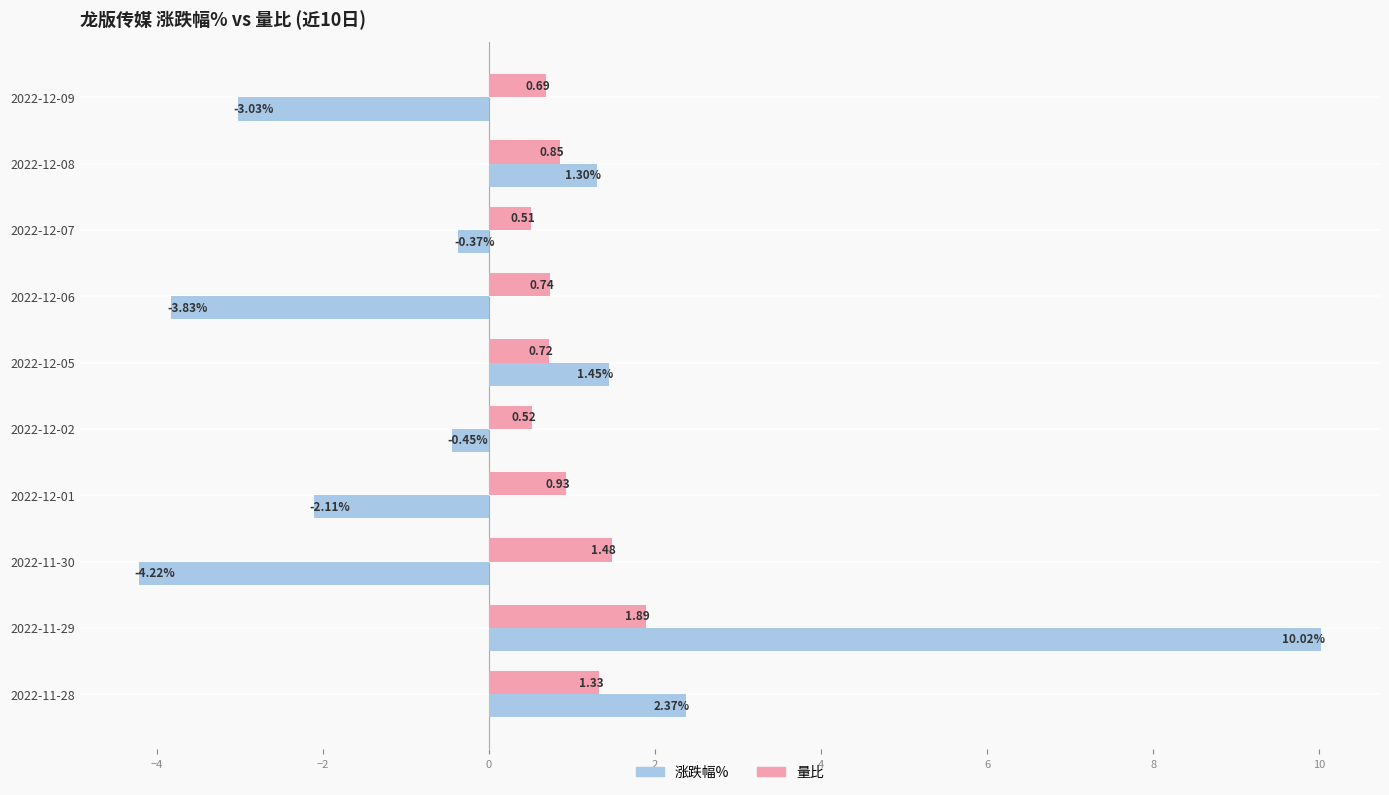

List the series in order of their peak value, lowest first.

量比, 涨跌幅%